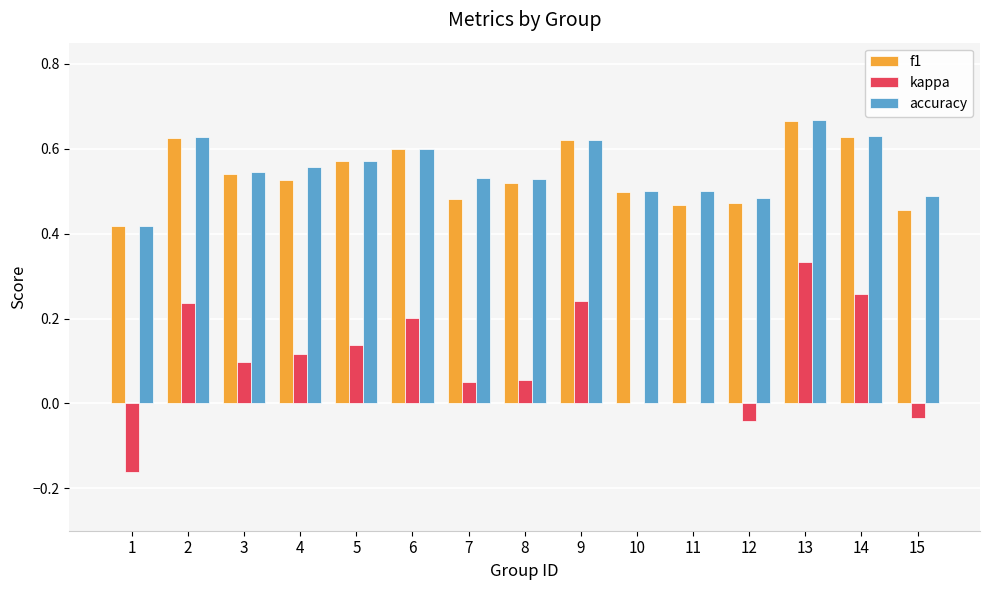

At which category does the chart reach its peak across all series?

13